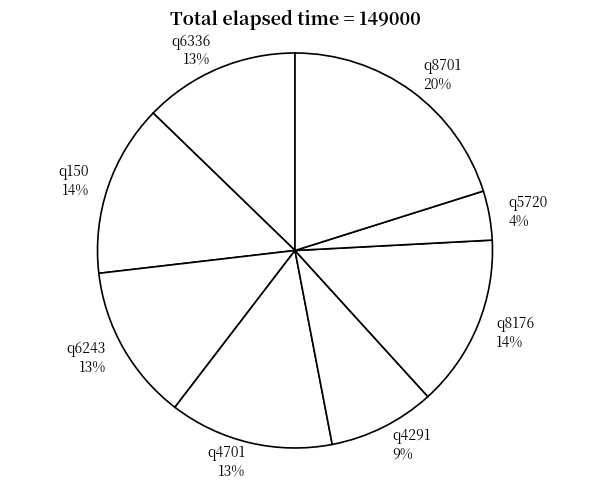

Is it true that q5720 is 11% of the pie?

False